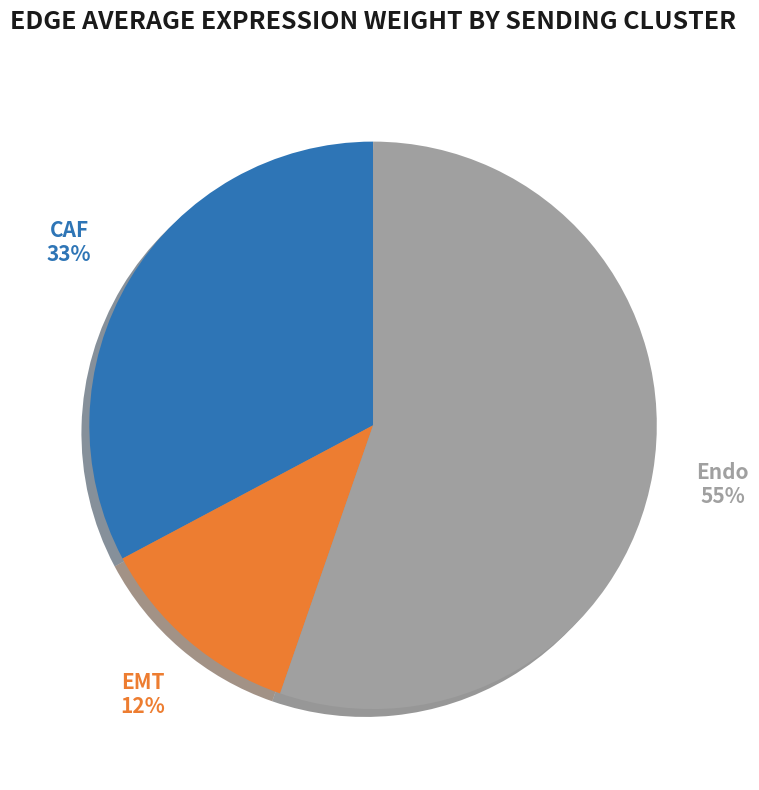

Does any single category account for the majority?

Yes